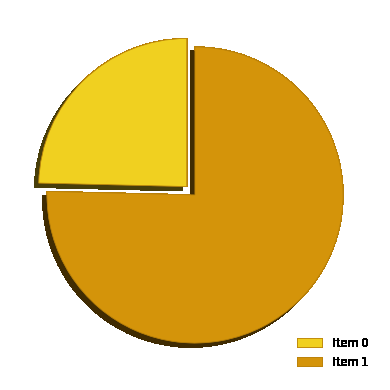

Which category has the biggest portion of the pie?

Item 1